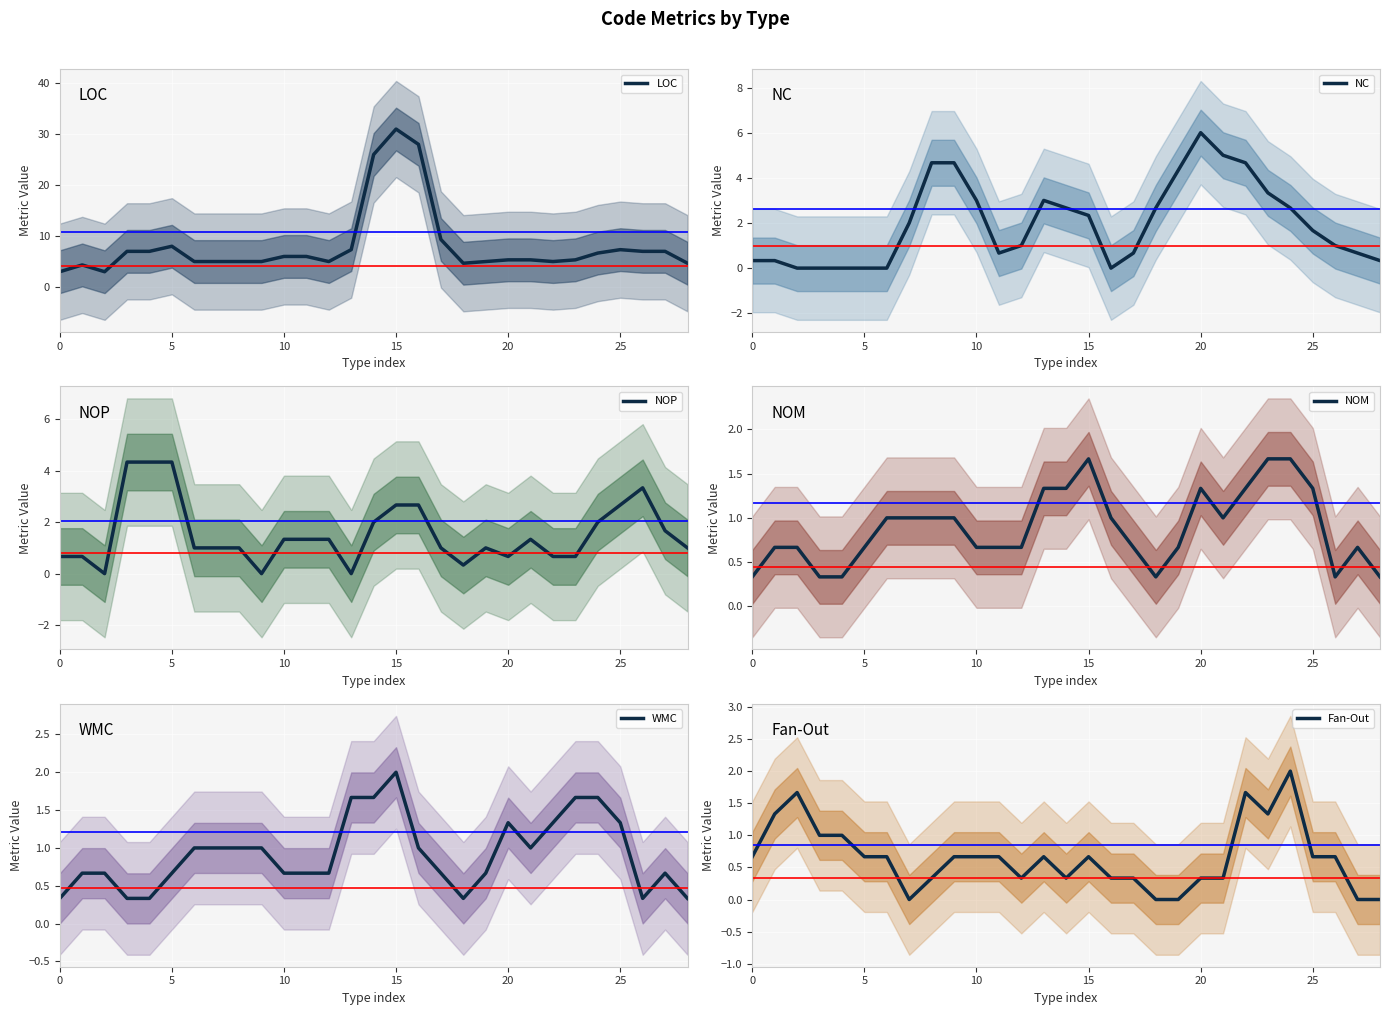

The WMC series shows 0.6 at 20. True or false?

False